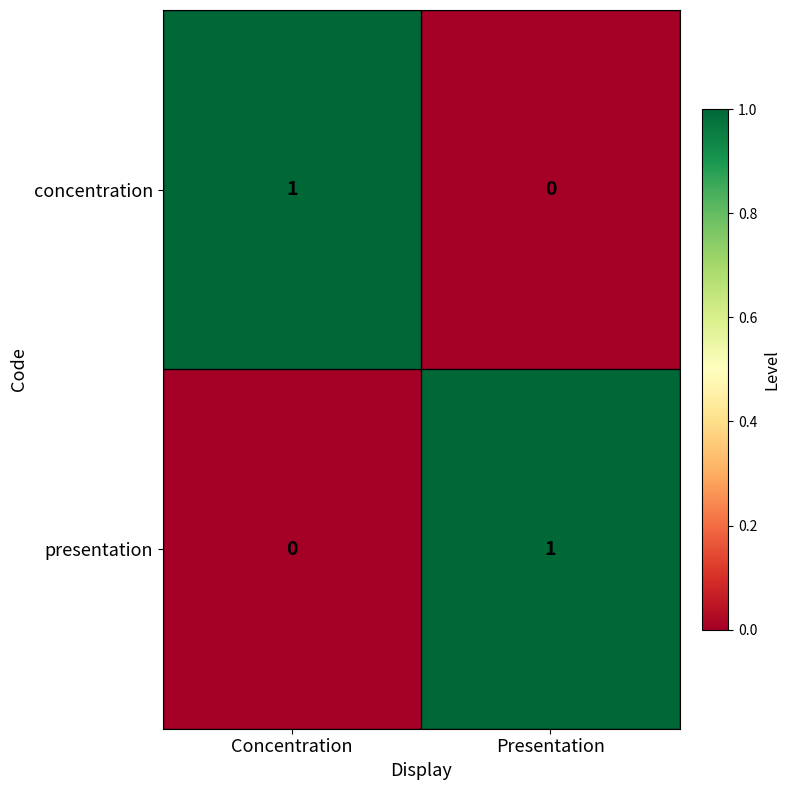

How many distinct data groups are displayed?

2